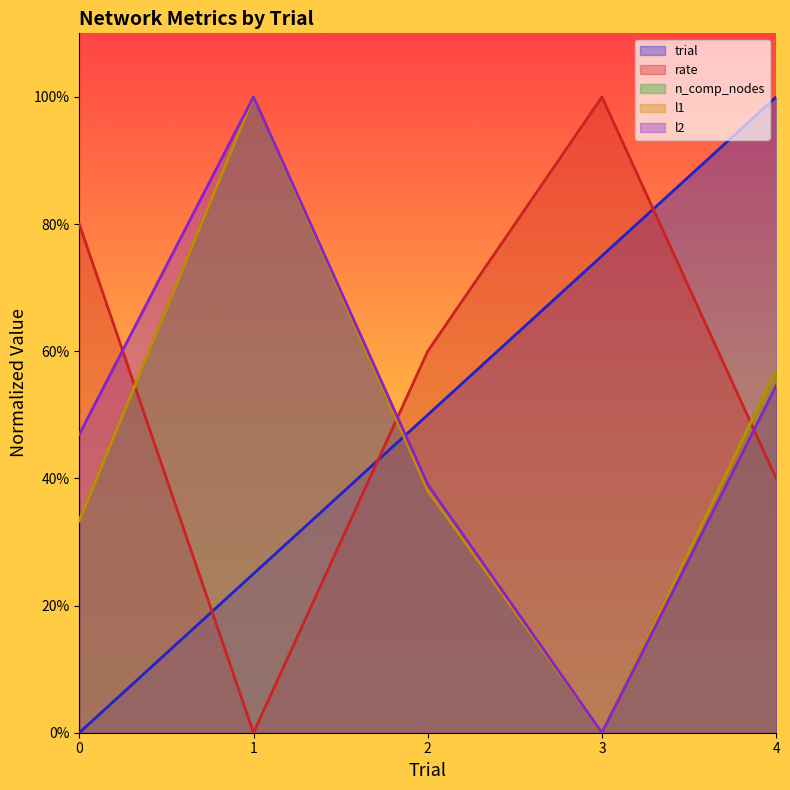

What are all the series names shown in the legend?

trial, rate, n_comp_nodes, l1, l2